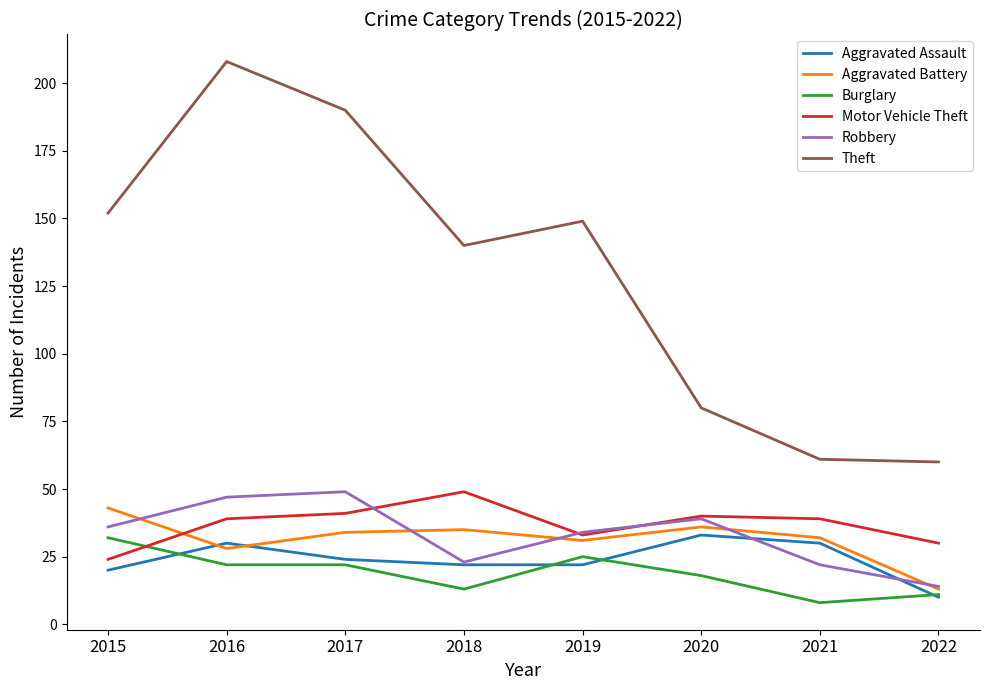

What is the spread (max minus min) of values at 2022?

50